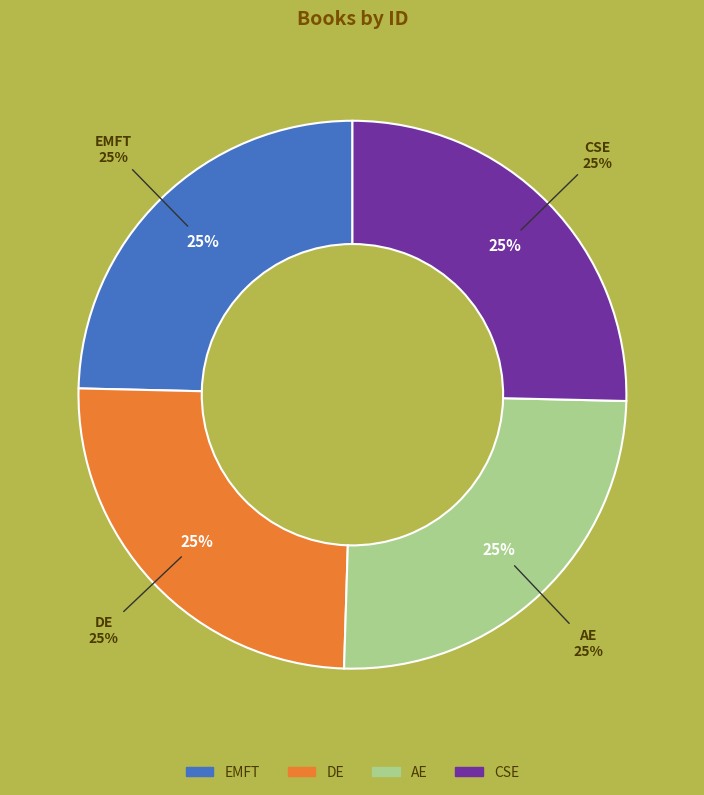

Is there any slice that represents more than half of the pie?

No